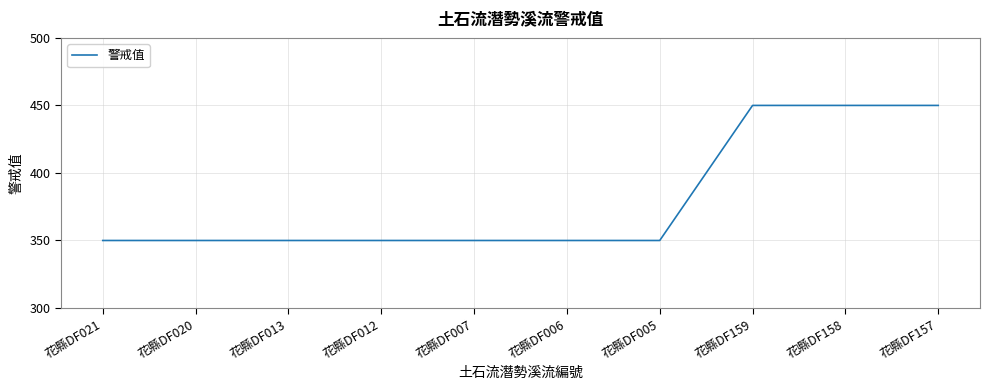

Reading right to left, transcribe all the data shown in this chart.

花縣DF157=450	花縣DF158=450	花縣DF159=450	花縣DF005=350	花縣DF006=350	花縣DF007=350	花縣DF012=350	花縣DF013=350	花縣DF020=350	花縣DF021=350